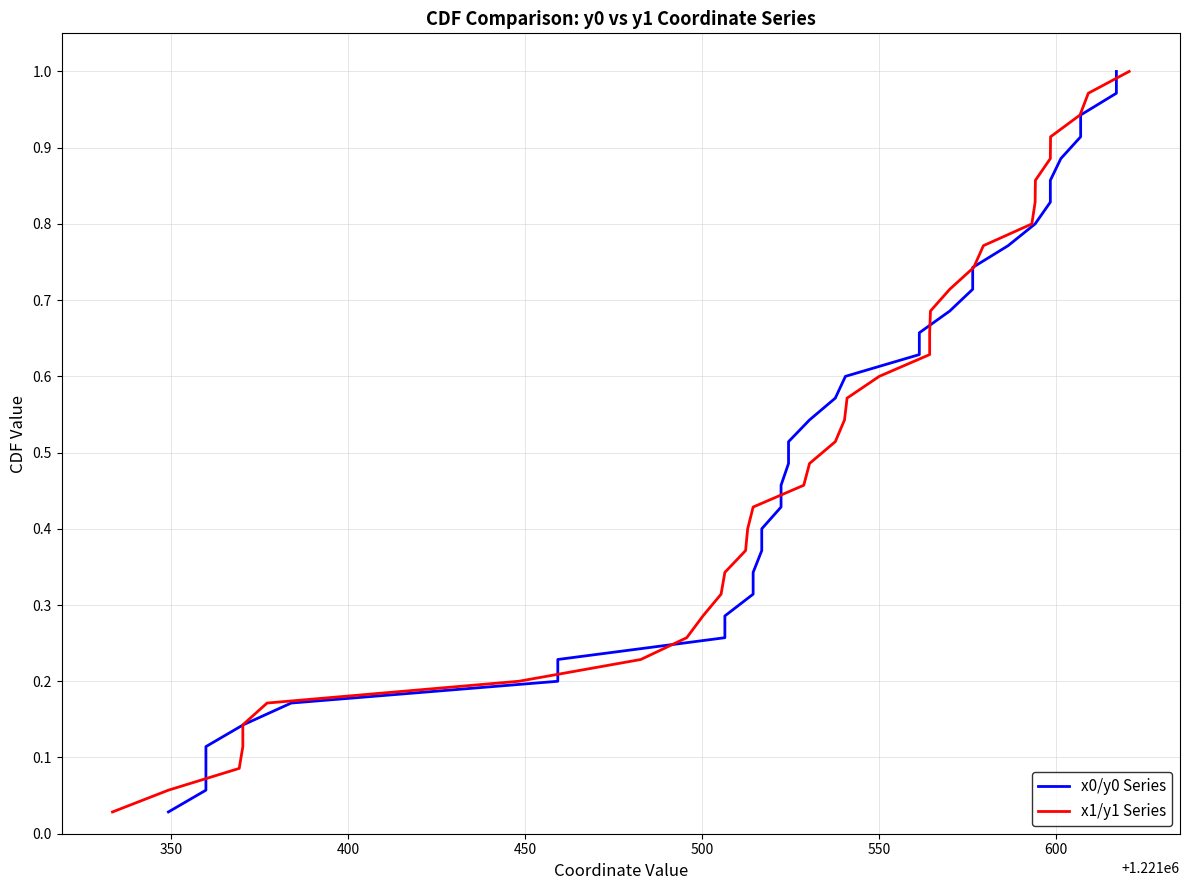

The value of x0/y0 Series at 12 is 0.6. True or false?

False